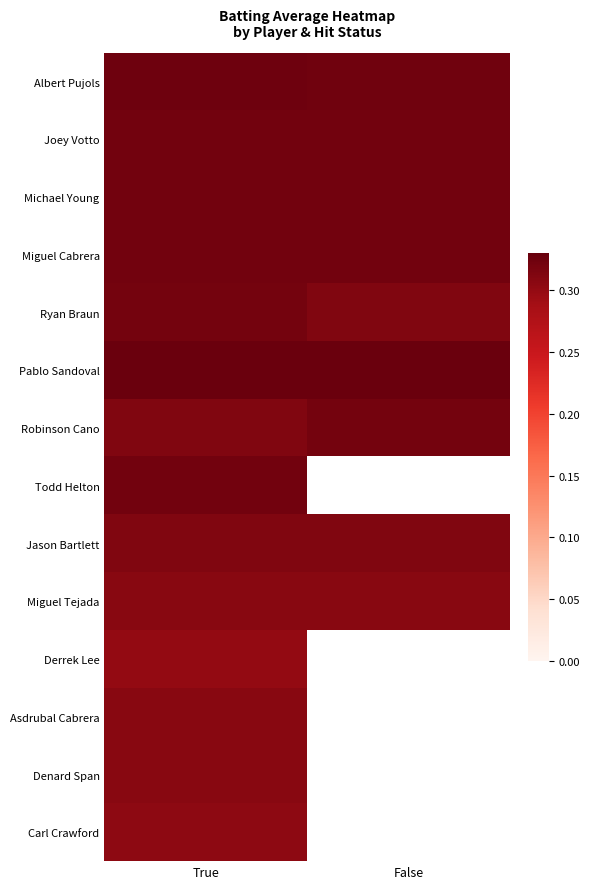

At how many categories does at least one series exceed 0?

2